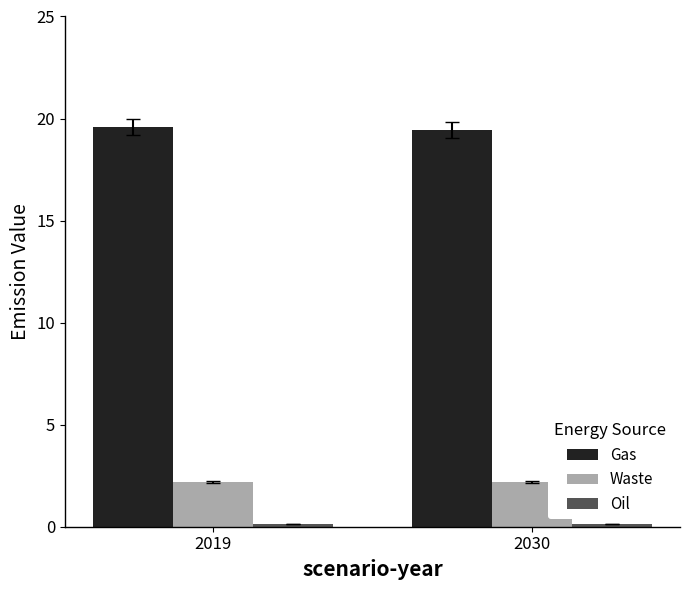

What is the sum of the Gas values at 2019 and 2030?

39.0